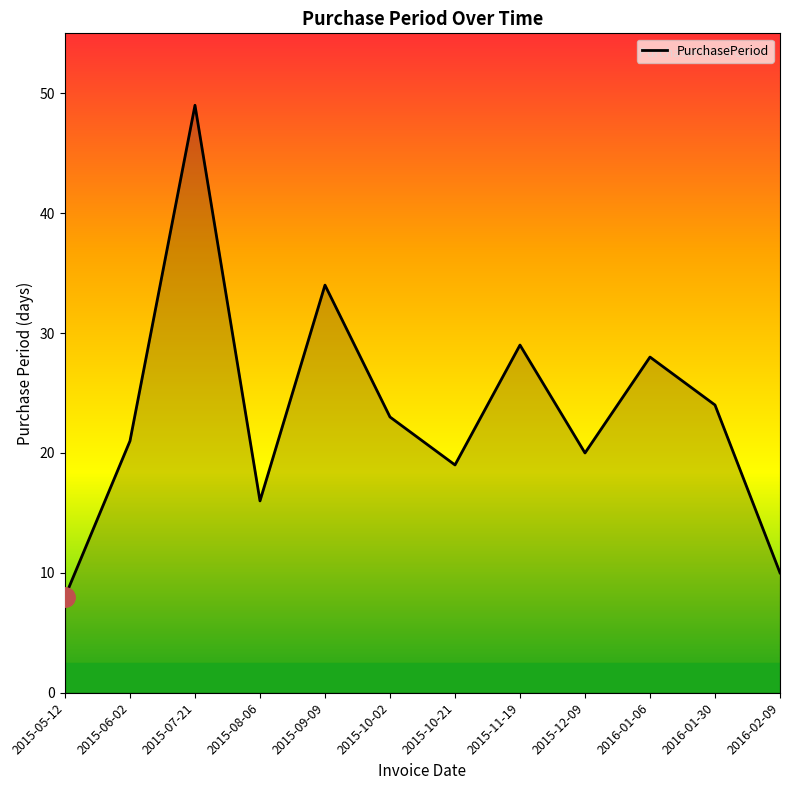

What is the difference between the maximum and minimum values?

41